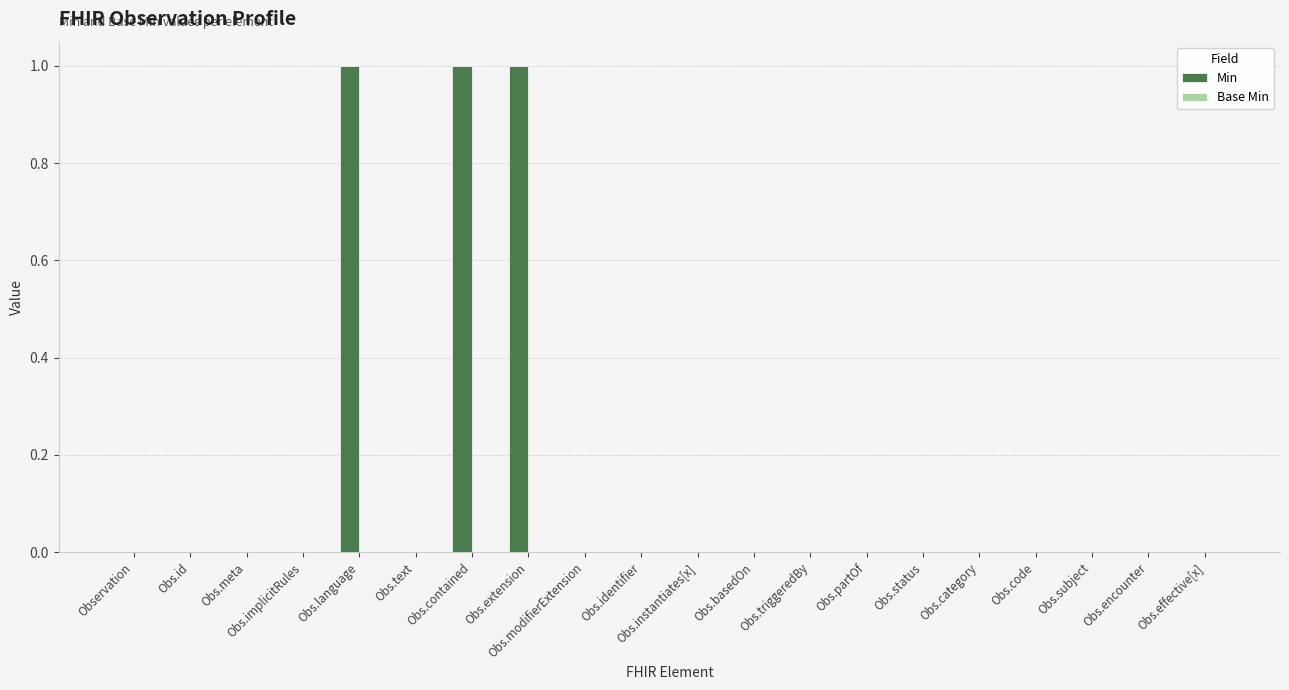

True or false: the data shows 0 at Obs.instantiates[x].

True